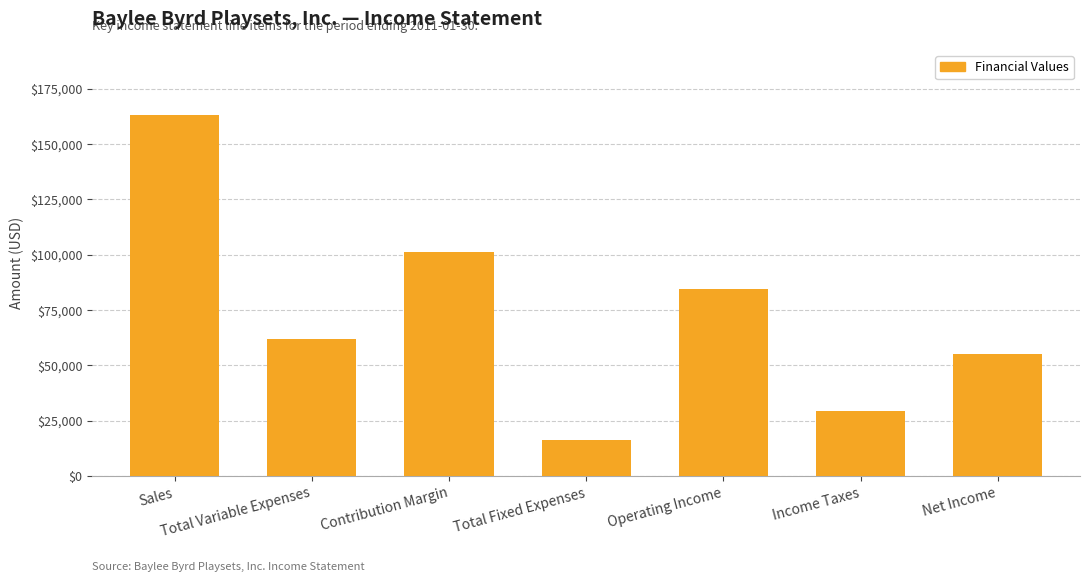

At which category does the chart reach its peak across all series?

Sales